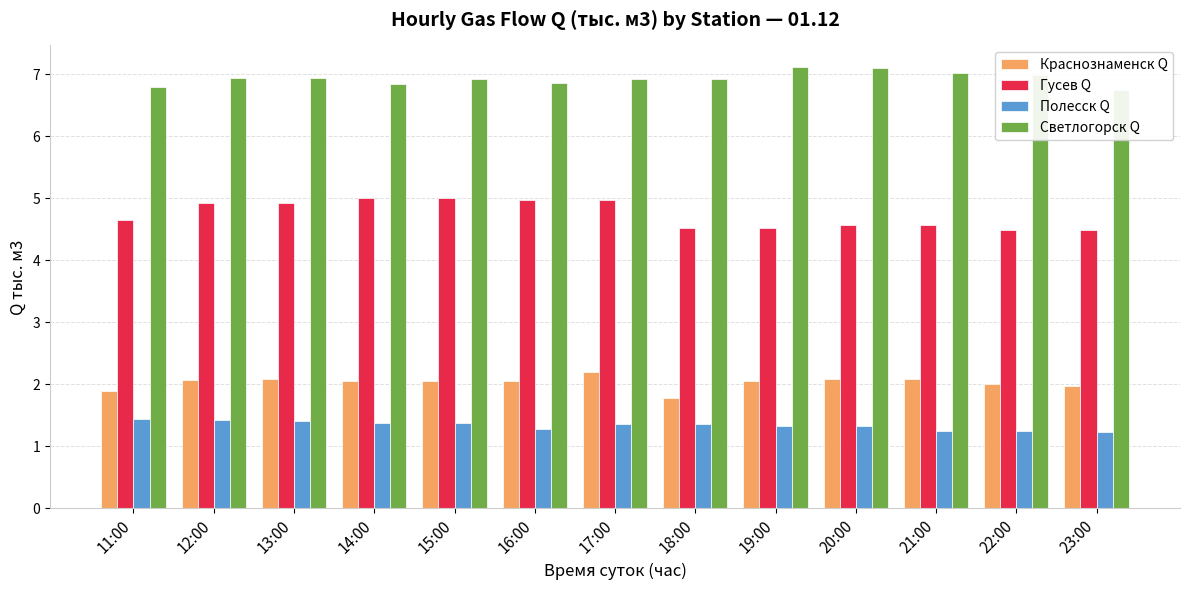

Are the bars grouped side by side (vs. stacked)?

Yes